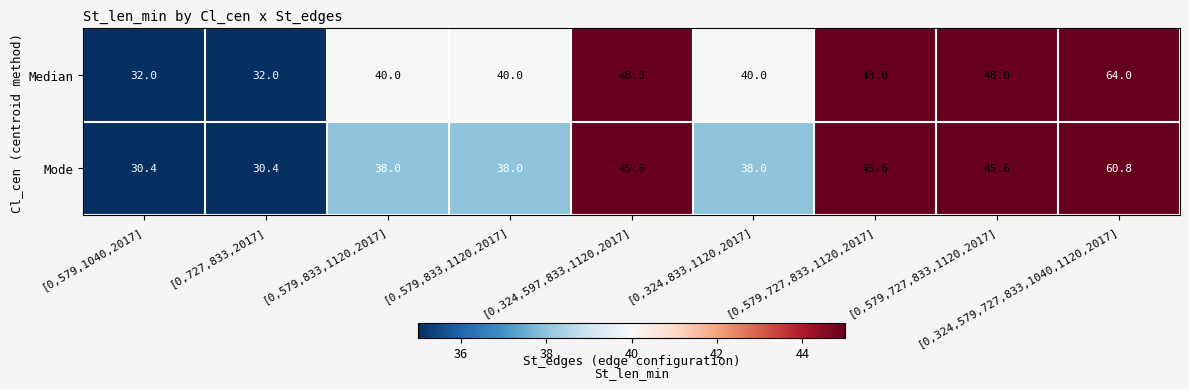

How many categories are shown in the chart?

9